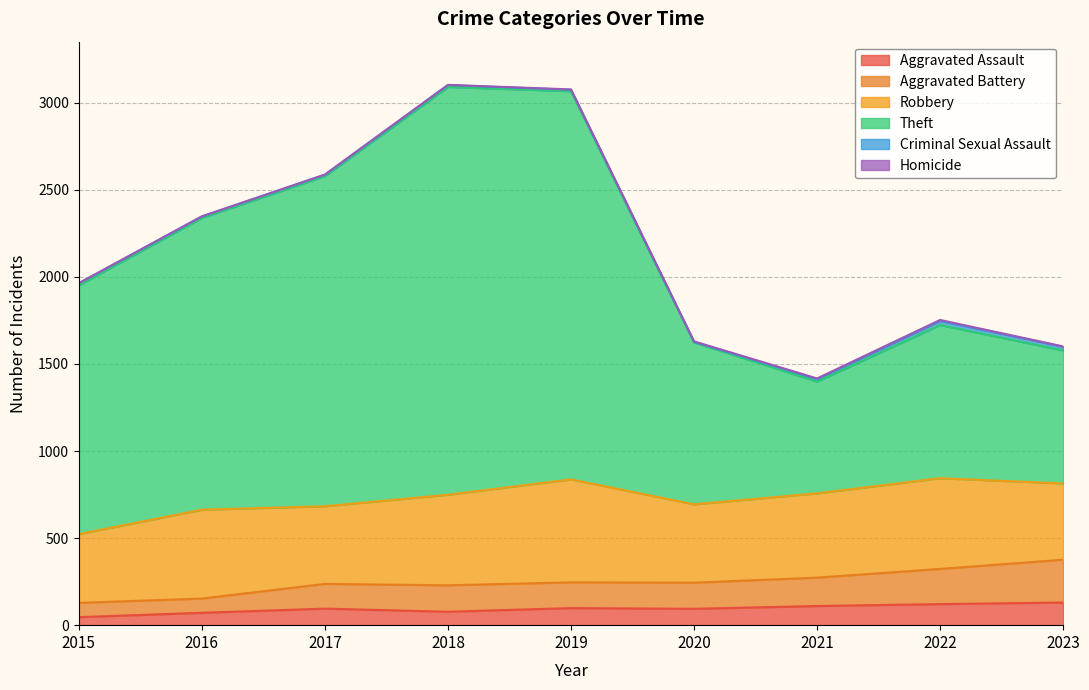

Which category has the lowest value across all series?

2015